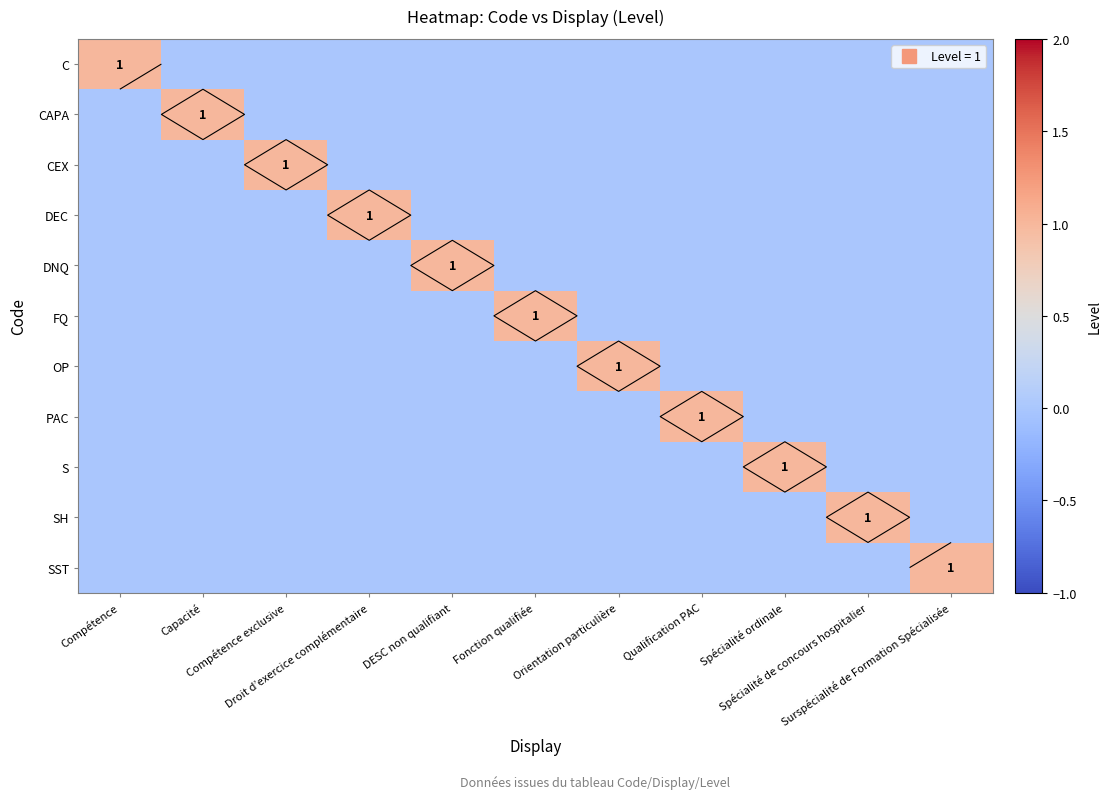

Rank the series at Compétence exclusive from highest to lowest value.

CEX, C, CAPA, DEC, DNQ, FQ, OP, PAC, S, SH, SST